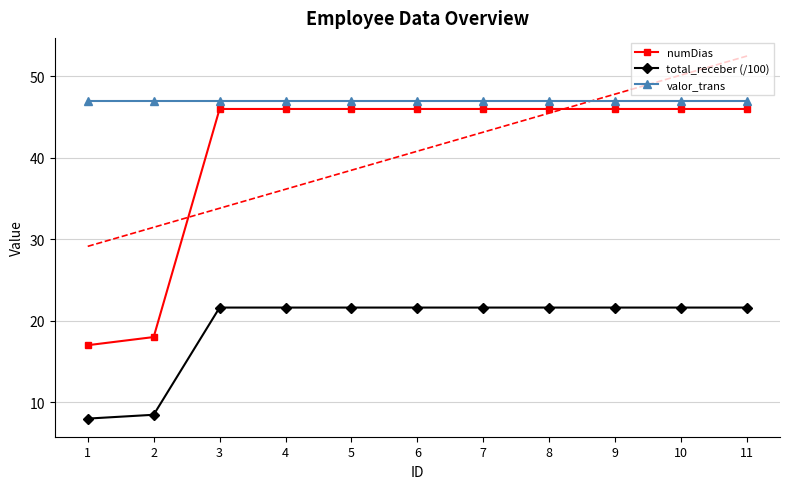

Between 3 and 4, which series saw the biggest shift?

numDias